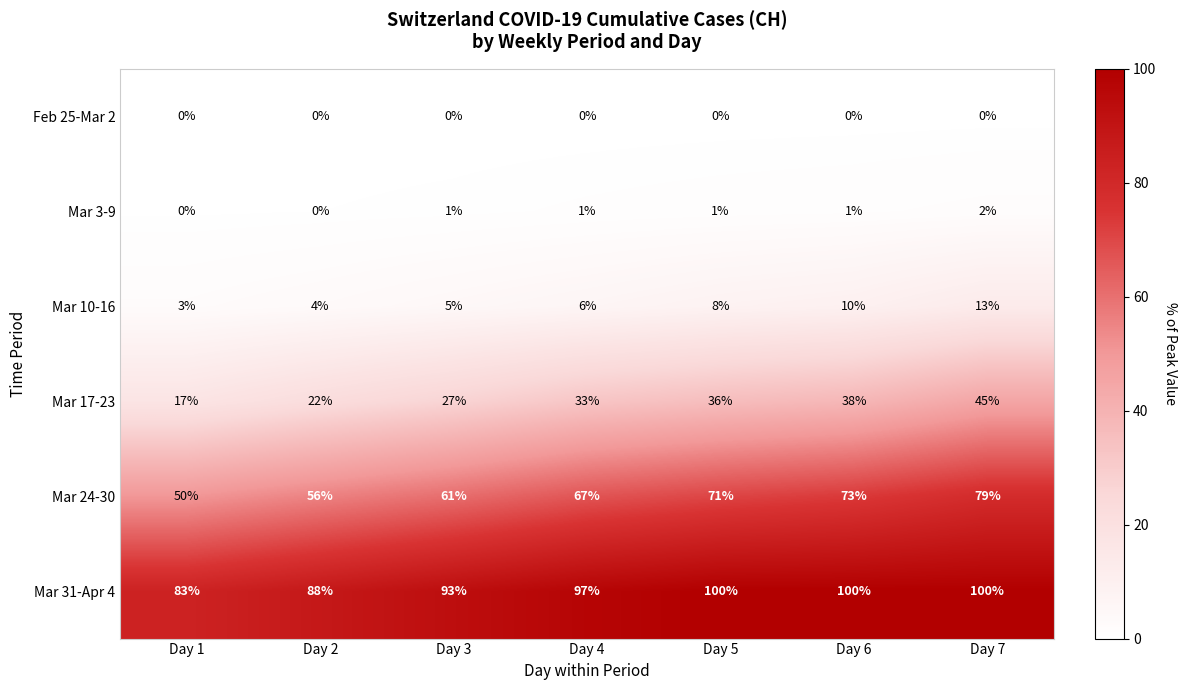

What is the difference between the highest and lowest values at Day 2?

88